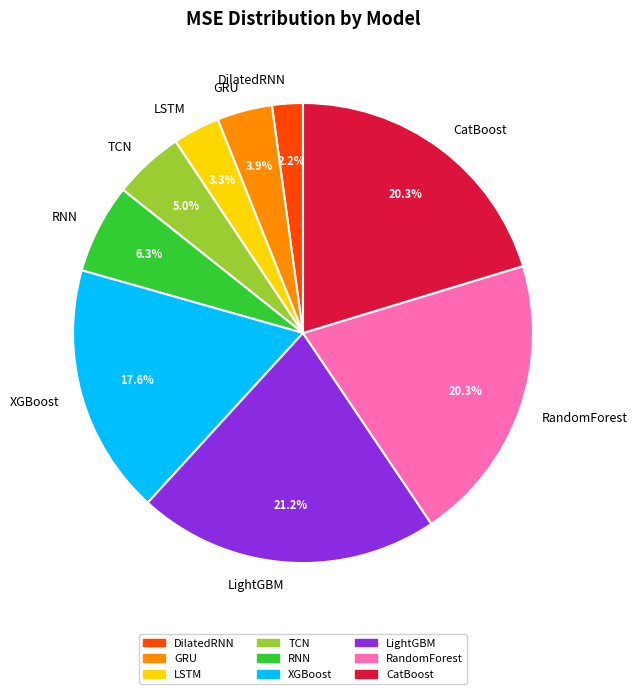

What percentage do LightGBM and LSTM together represent?

24.5%